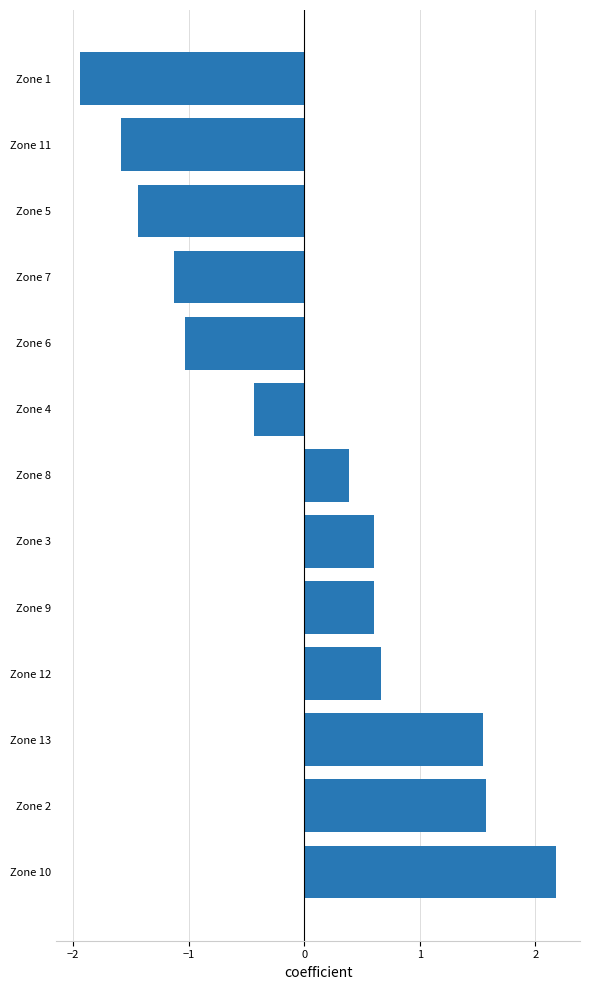

Which label corresponds to the smallest value in the chart?

Zone 1